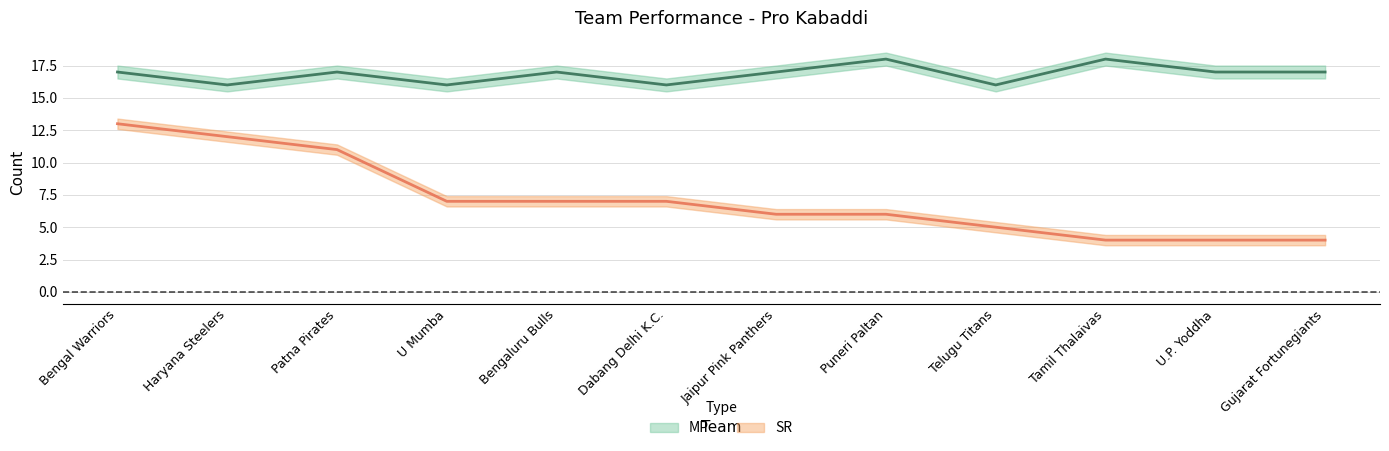

What is the difference between the SR values at Bengaluru Bulls and Telugu Titans?

2